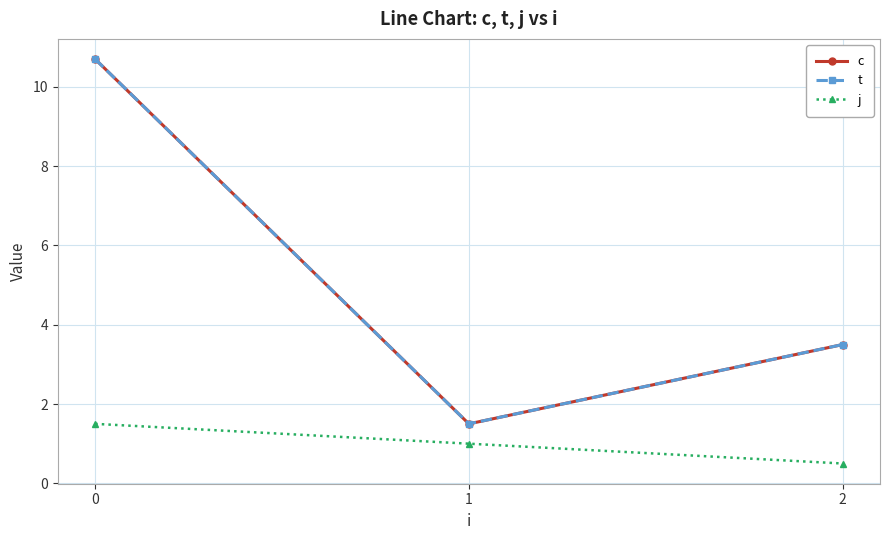

True or false: j has a value of 0.5 at 2.

True